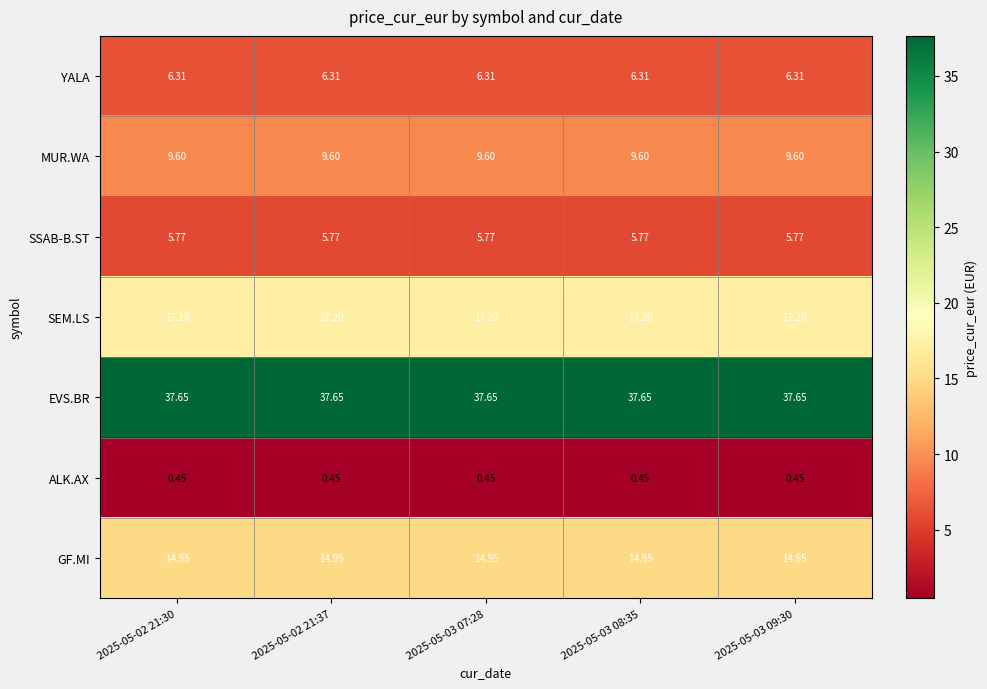

Rank the series by their maximum value, from lowest to highest.

ALK.AX, SSAB-B.ST, YALA, MUR.WA, GF.MI, SEM.LS, EVS.BR